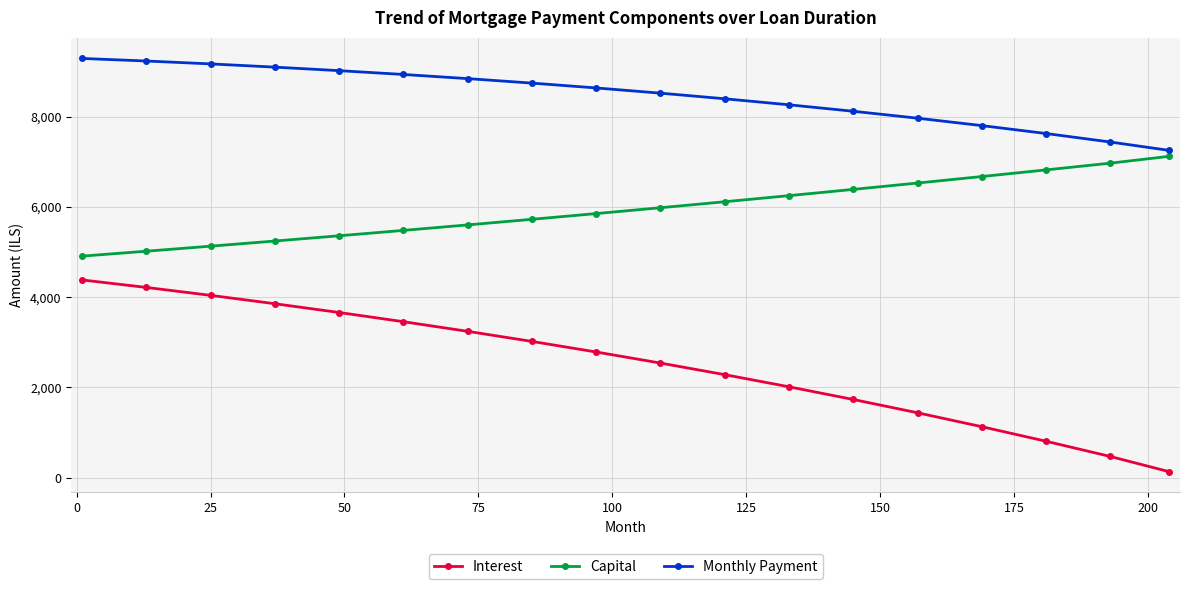

Which series has the largest total across all categories?

Monthly Payment